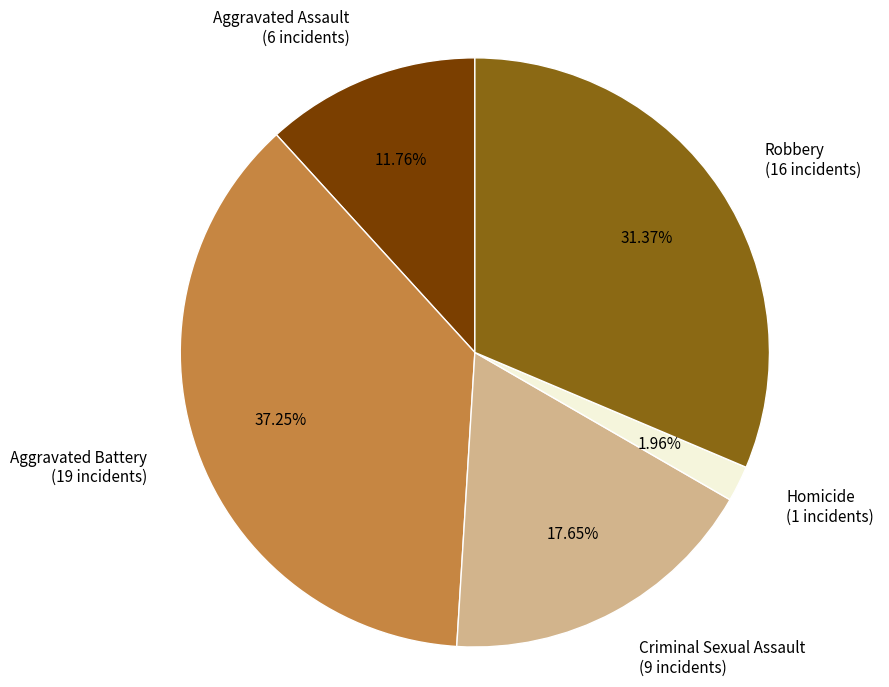

Does Aggravated Battery account for over 50% of the chart?

No